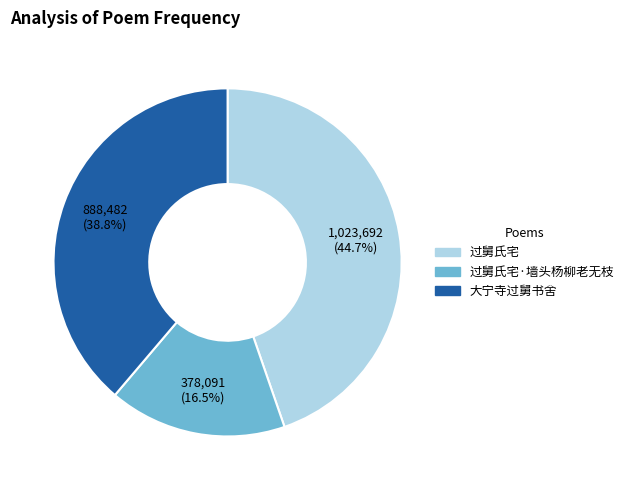

To the nearest percent, what percentage of the pie is 大宁寺过舅书舍?

39%